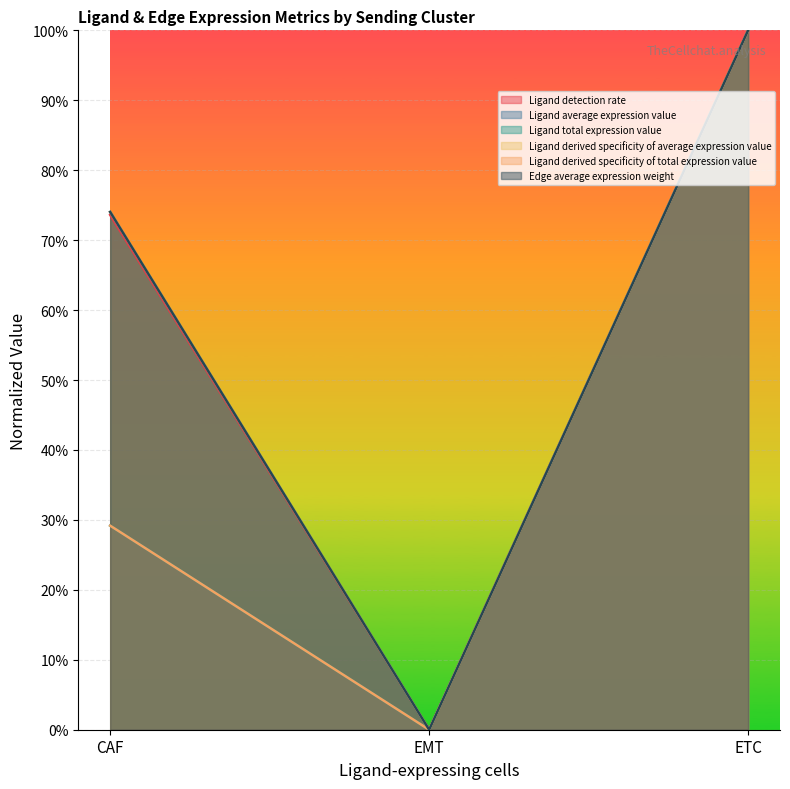

What is the maximum value shown in the chart?

1.0